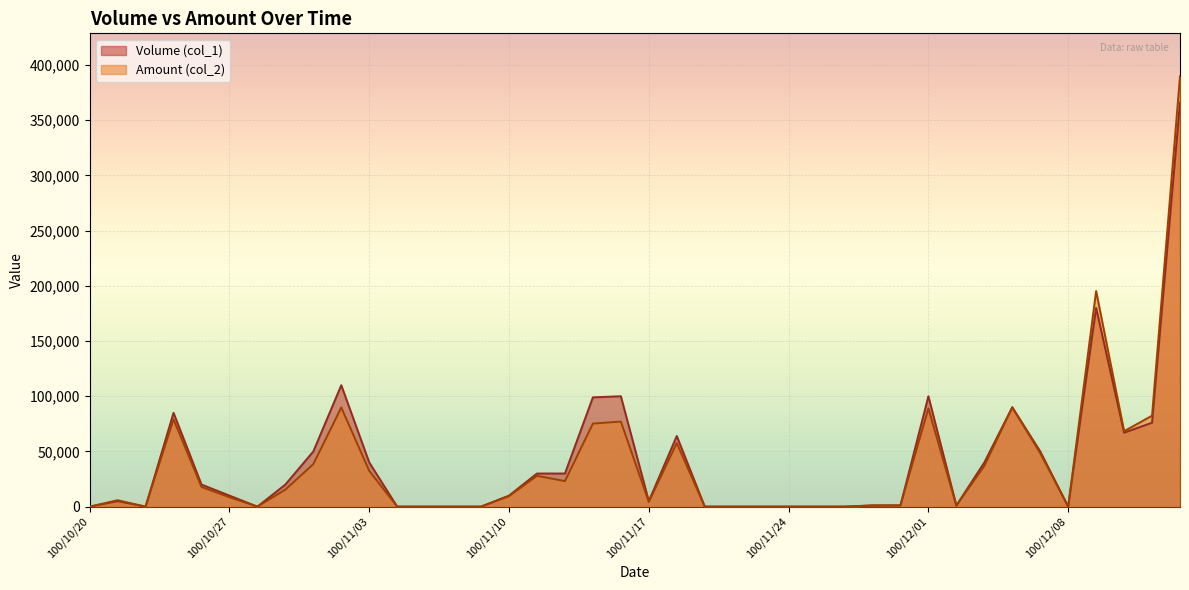

How many interior local peaks does the Amount (col_2) series have?

9